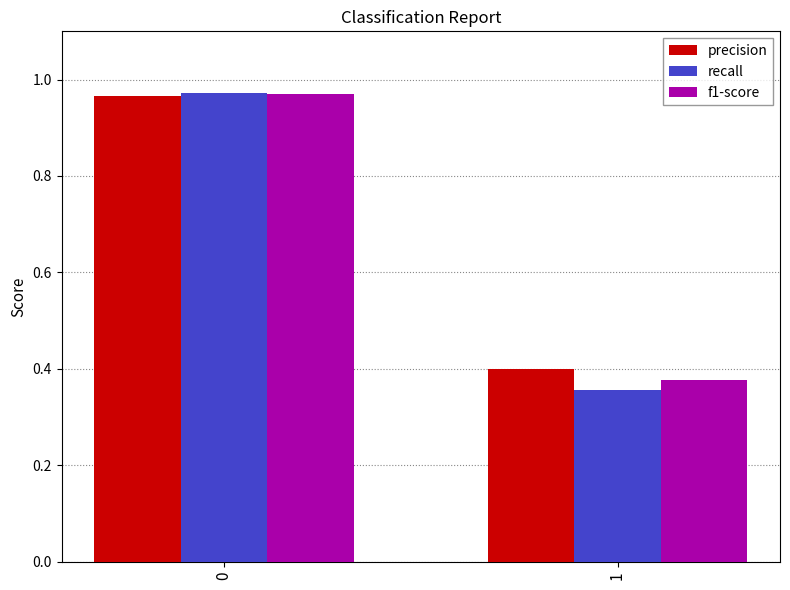

How many bars are there in total?

6